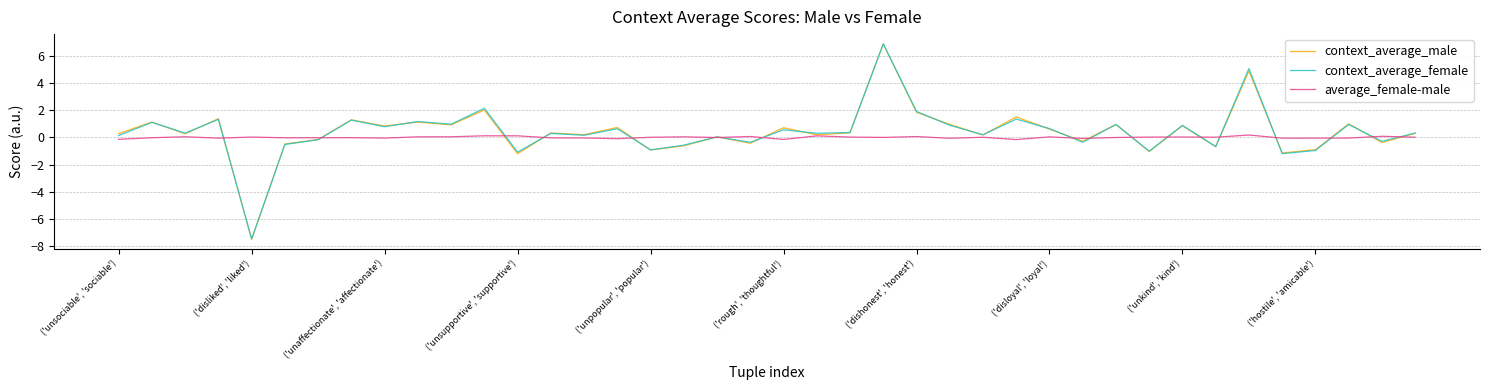

After their last crossing, which series has the higher values: context_average_male or average_female-male?

context_average_male